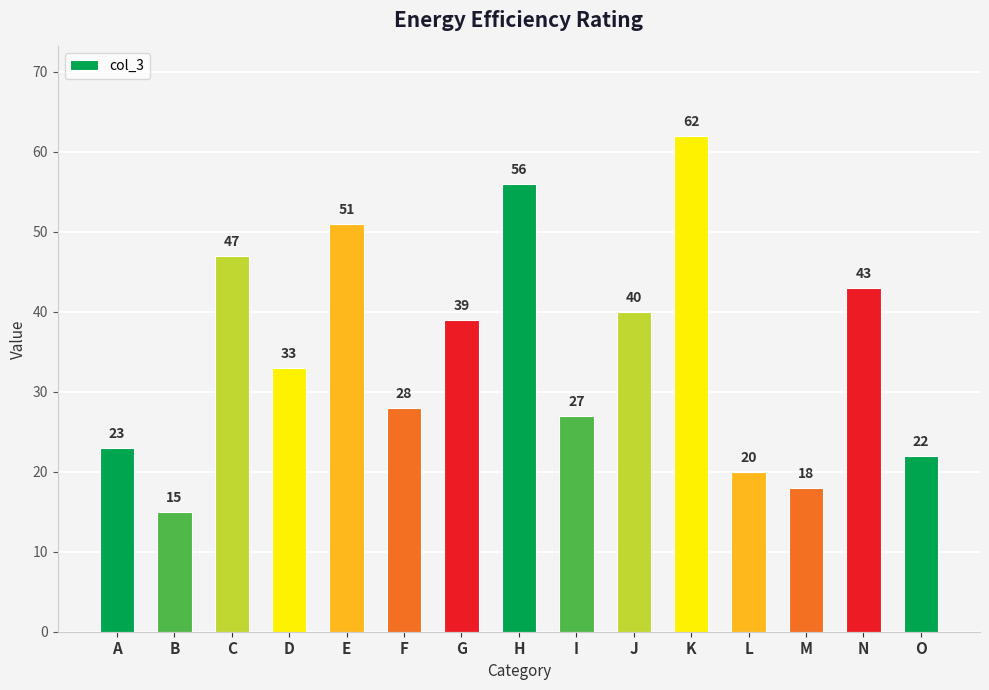

Count the number of data series in this chart.

1